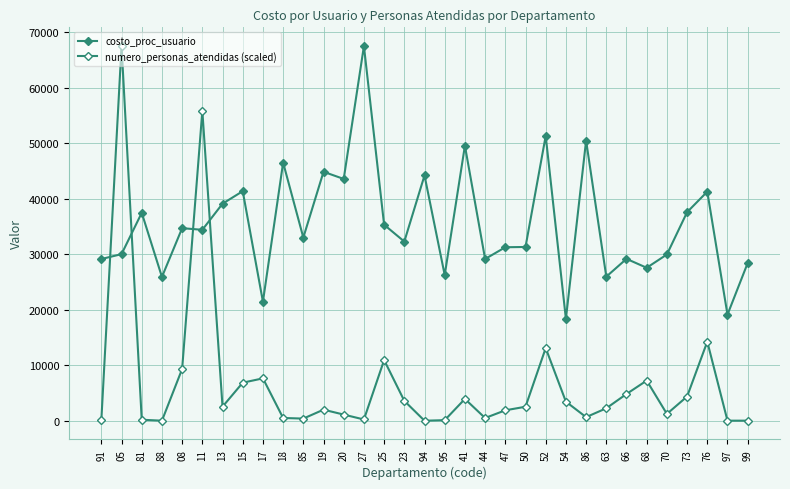

How many data points does each series have?

33